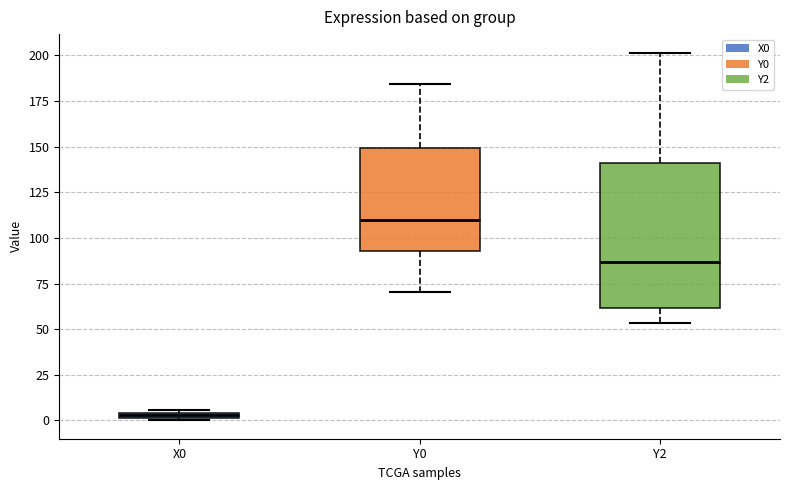

Which box is the tallest, from its lower edge to its upper edge?

Y2